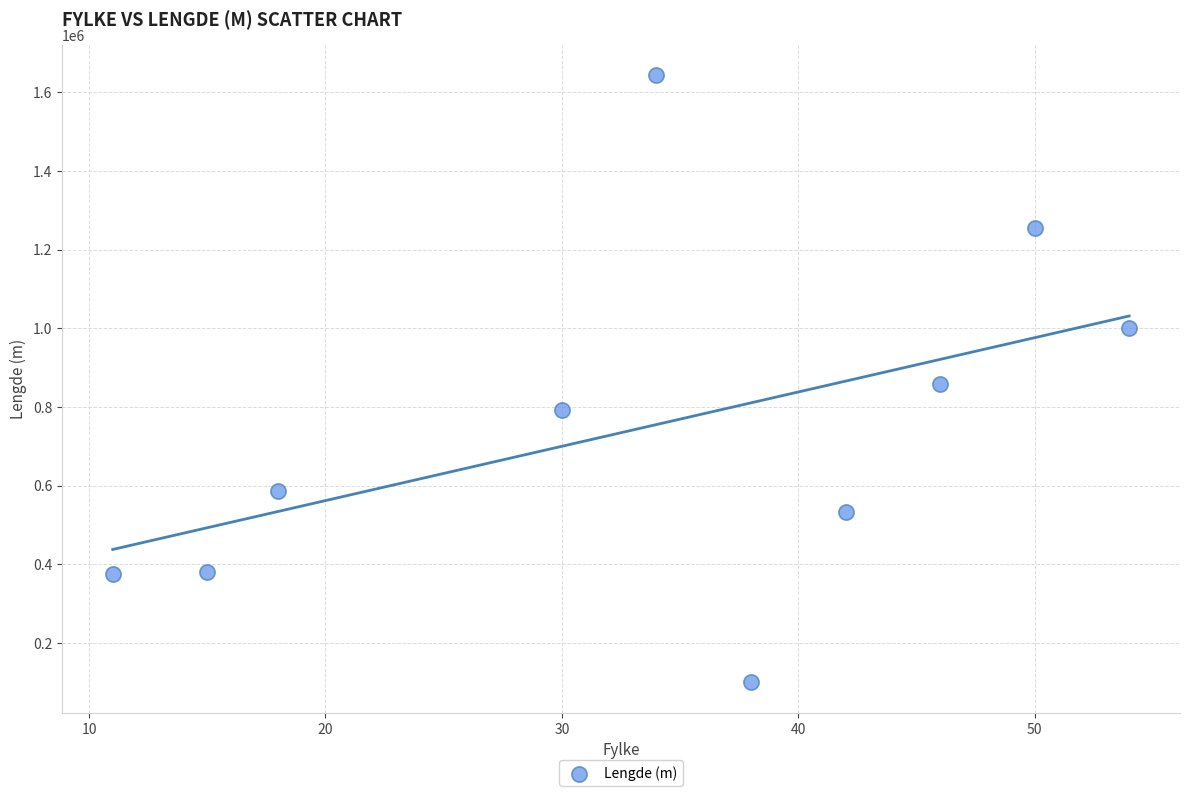

What is the average X value?

34